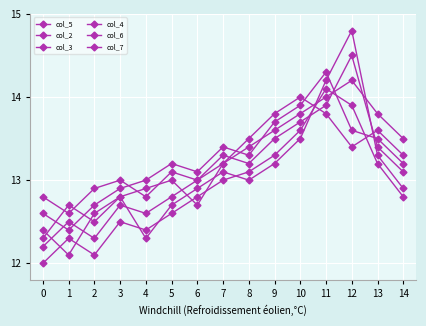

How many distinct data groups are displayed?

6